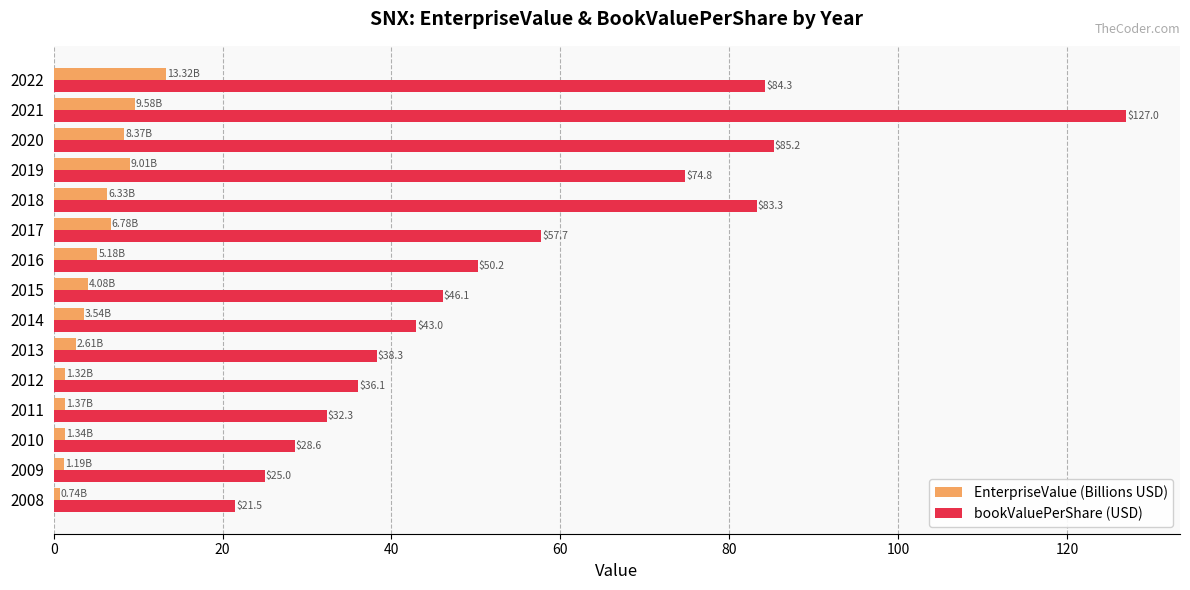

What is the difference between the bookValuePerShare (USD) values at 2011 and 2017?

25.4